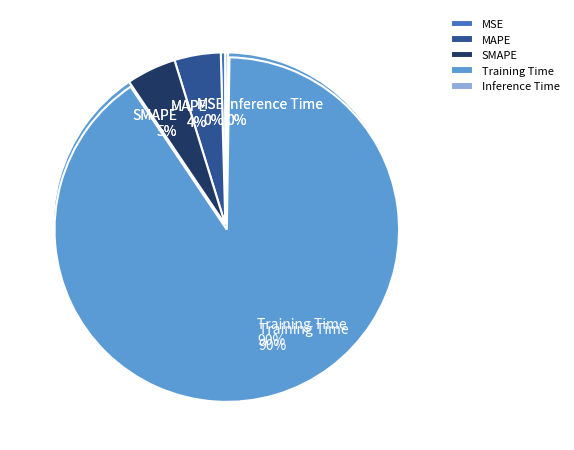

Rank the categories by value from highest to lowest.

Training Time, SMAPE, MAPE, MSE, Inference Time